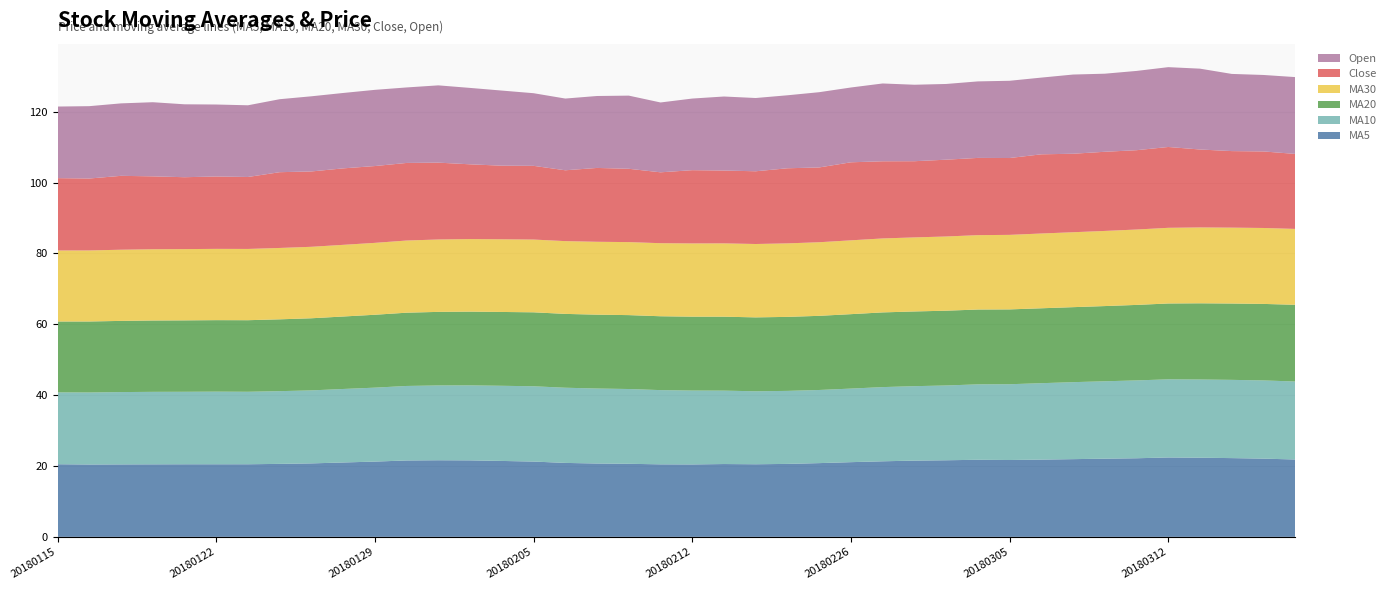

Reading left to right, what are all the values shown in this chart?

MA5: 20180115=20.5	20180116=20.4	20180117=20.5	20180118=20.5	20180119=20.5	20180122=20.5	20180123=20.5	20180124=20.6	20180125=20.7	20180126=21.0	20180129=21.2	20180130=21.6	20180131=21.6	20180201=21.6	20180202=21.4	20180205=21.3	20180206=20.9	20180207=20.7	20180208=20.6	20180209=20.5	20180212=20.4	20180213=20.6	20180214=20.5	20180222=20.6	20180223=20.8	20180226=21.1	20180227=21.3	20180228=21.5	20180301=21.6	20180302=21.8	20180305=21.7	20180306=21.8	20180307=21.9	20180308=22.1	20180309=22.2	20180312=22.4	20180313=22.3	20180314=22.2	20180315=22.1	20180316=21.8
MA10: 20180115=20.3	20180116=20.3	20180117=20.4	20180118=20.5	20180119=20.5	20180122=20.5	20180123=20.5	20180124=20.5	20180125=20.6	20180126=20.7	20180129=20.9	20180130=21.0	20180131=21.1	20180201=21.2	20180202=21.2	20180205=21.3	20180206=21.2	20180207=21.2	20180208=21.1	20180209=20.9	20180212=20.8	20180213=20.7	20180214=20.6	20180222=20.6	20180223=20.6	20180226=20.8	20180227=20.9	20180228=21.0	20180301=21.1	20180302=21.3	20180305=21.4	20180306=21.6	20180307=21.7	20180308=21.8	20180309=22.0	20180312=22.1	20180313=22.1	20180314=22.1	20180315=22.1	20180316=22.0
MA20: 20180115=20.0	20180116=20.0	20180117=20.1	20180118=20.1	20180119=20.2	20180122=20.2	20180123=20.2	20180124=20.3	20180125=20.4	20180126=20.5	20180129=20.6	20180130=20.7	20180131=20.8	20180201=20.8	20180202=20.8	20180205=20.9	20180206=20.8	20180207=20.8	20180208=20.9	20180209=20.8	20180212=20.9	20180213=20.9	20180214=20.9	20180222=20.9	20180223=20.9	20180226=21.0	20180227=21.1	20180228=21.1	20180301=21.1	20180302=21.1	20180305=21.1	20180306=21.1	20180307=21.2	20180308=21.2	20180309=21.3	20180312=21.4	20180313=21.5	20180314=21.5	20180315=21.6	20180316=21.6
MA30: 20180115=20.0	20180116=20.1	20180117=20.1	20180118=20.1	20180119=20.1	20180122=20.1	20180123=20.1	20180124=20.1	20180125=20.2	20180126=20.2	20180129=20.3	20180130=20.4	20180131=20.4	20180201=20.5	20180202=20.5	20180205=20.5	20180206=20.5	20180207=20.6	20180208=20.6	20180209=20.6	20180212=20.7	20180213=20.7	20180214=20.7	20180222=20.7	20180223=20.8	20180226=20.8	20180227=20.9	20180228=20.9	20180301=20.9	20180302=21.0	20180305=21.0	20180306=21.1	20180307=21.1	20180308=21.2	20180309=21.3	20180312=21.4	20180313=21.4	20180314=21.4	20180315=21.4	20180316=21.4
Close: 20180115=20.4	20180116=20.3	20180117=20.9	20180118=20.6	20180119=20.3	20180122=20.4	20180123=20.3	20180124=21.4	20180125=21.3	20180126=21.6	20180129=21.7	20180130=21.9	20180131=21.7	20180201=21.1	20180202=20.8	20180205=20.8	20180206=20.0	20180207=20.8	20180208=20.7	20180209=20.0	20180212=20.7	20180213=20.6	20180214=20.5	20180222=21.2	20180223=21.1	20180226=22.0	20180227=21.8	20180228=21.5	20180301=21.7	20180302=21.8	20180305=21.7	20180306=22.4	20180307=22.2	20180308=22.3	20180309=22.4	20180312=22.8	20180313=22.0	20180314=21.6	20180315=21.6	20180316=21.2
Open: 20180115=20.2	20180116=20.4	20180117=20.5	20180118=20.9	20180119=20.6	20180122=20.3	20180123=20.2	20180124=20.6	20180125=21.2	20180126=21.3	20180129=21.5	20180130=21.3	20180131=21.8	20180201=21.6	20180202=21.2	20180205=20.5	20180206=20.2	20180207=20.3	20180208=20.6	20180209=19.7	20180212=20.2	20180213=20.9	20180214=20.7	20180222=20.6	20180223=21.2	20180226=21.1	20180227=22.0	20180228=21.6	20180301=21.4	20180302=21.6	20180305=21.8	20180306=21.7	20180307=22.4	20180308=22.0	20180309=22.4	20180312=22.5	20180313=22.8	20180314=21.8	20180315=21.6	20180316=21.7